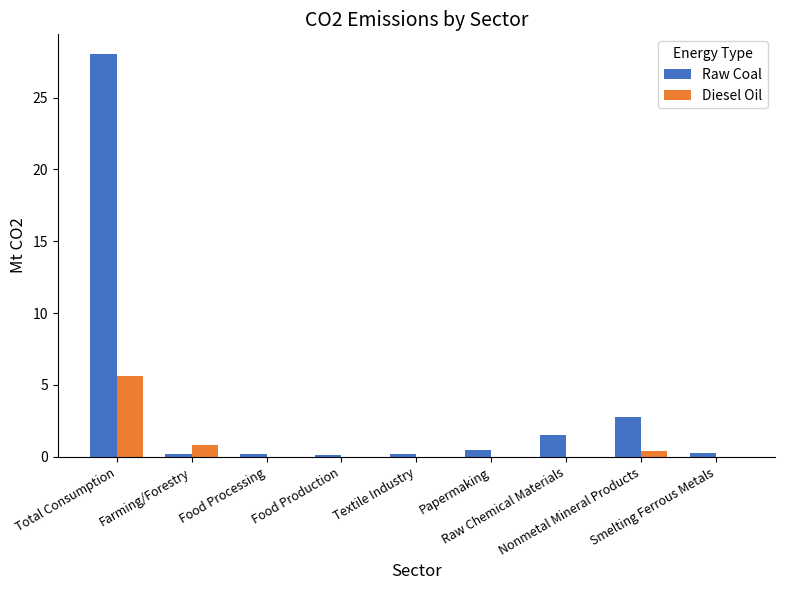

Which series has the largest total across all categories?

Raw Coal